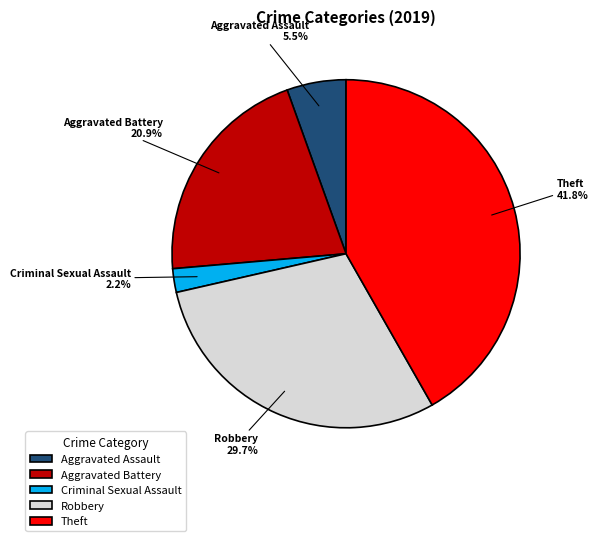

Which category has the biggest portion of the pie?

Theft